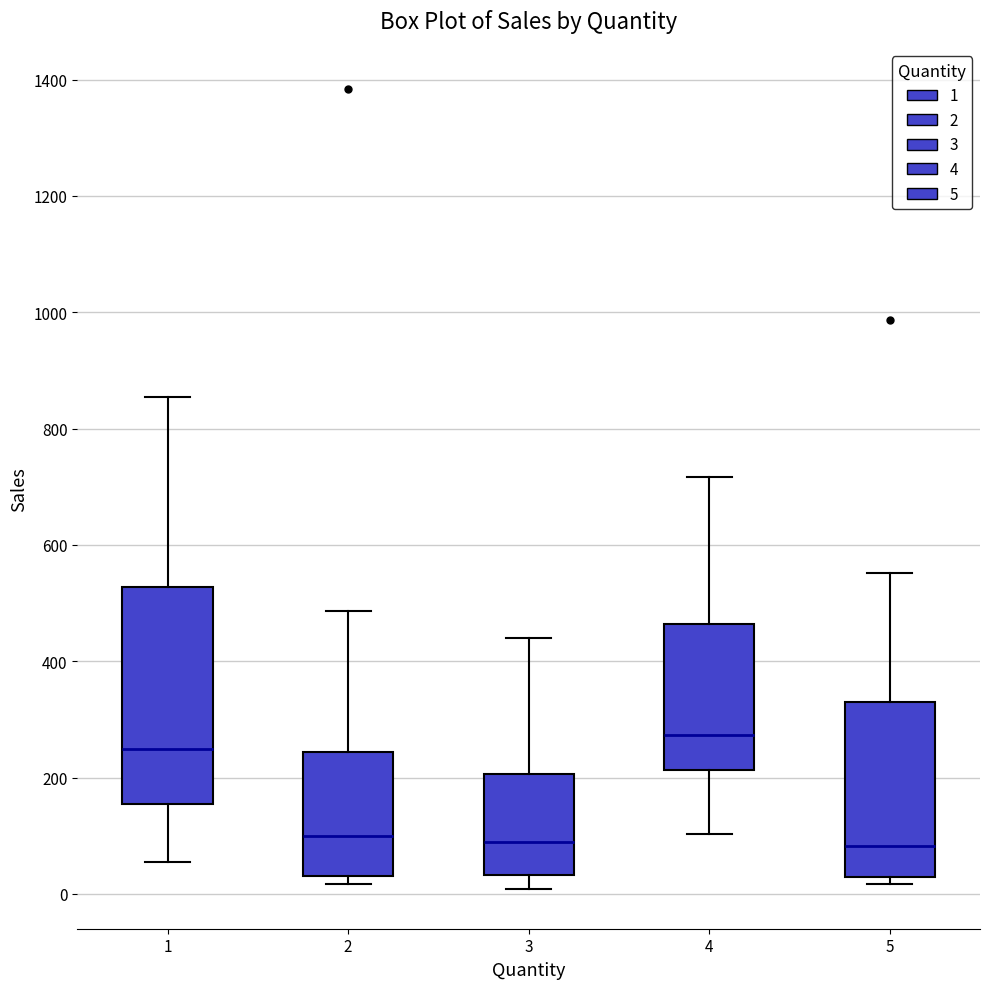

Which box's median line is the highest?

4